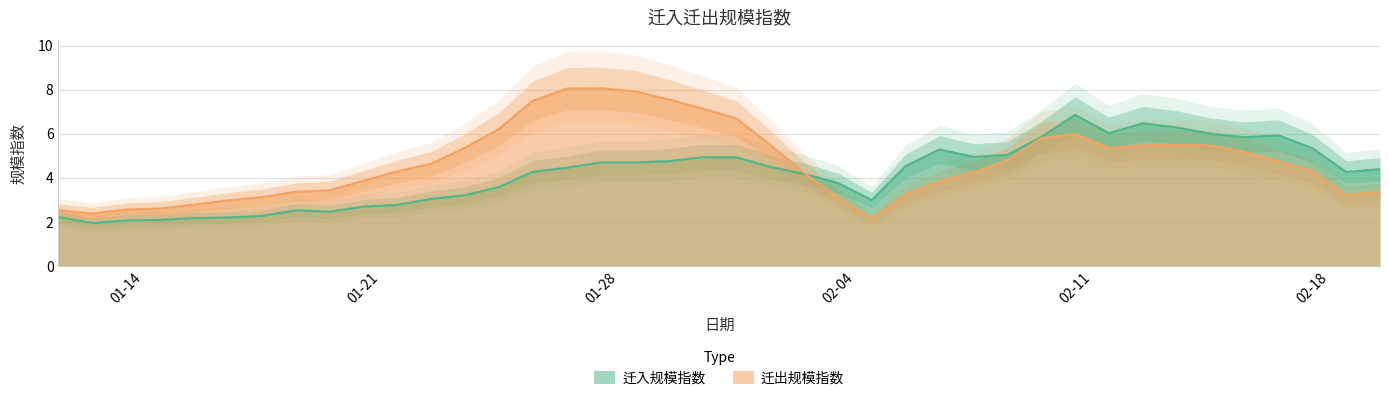

What is the minimum value for 迁入规模指数?

1.9